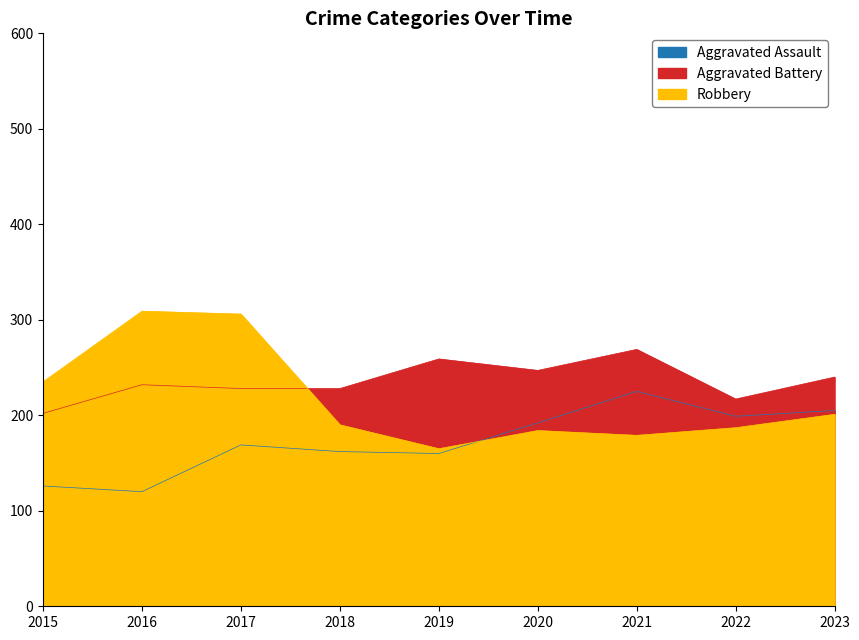

What is the average value of the Aggravated Assault series?

173